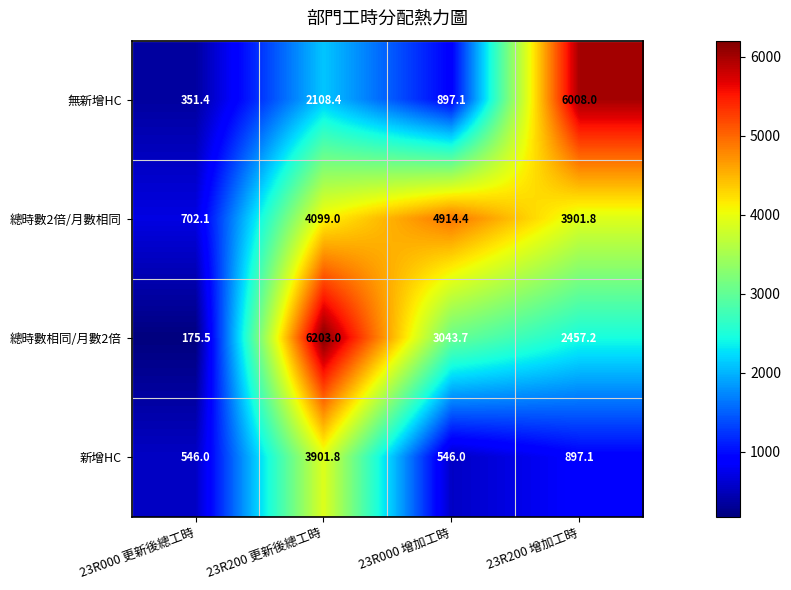

What is the approximate value of 新增HC at 23R000 增加工時?

546.0